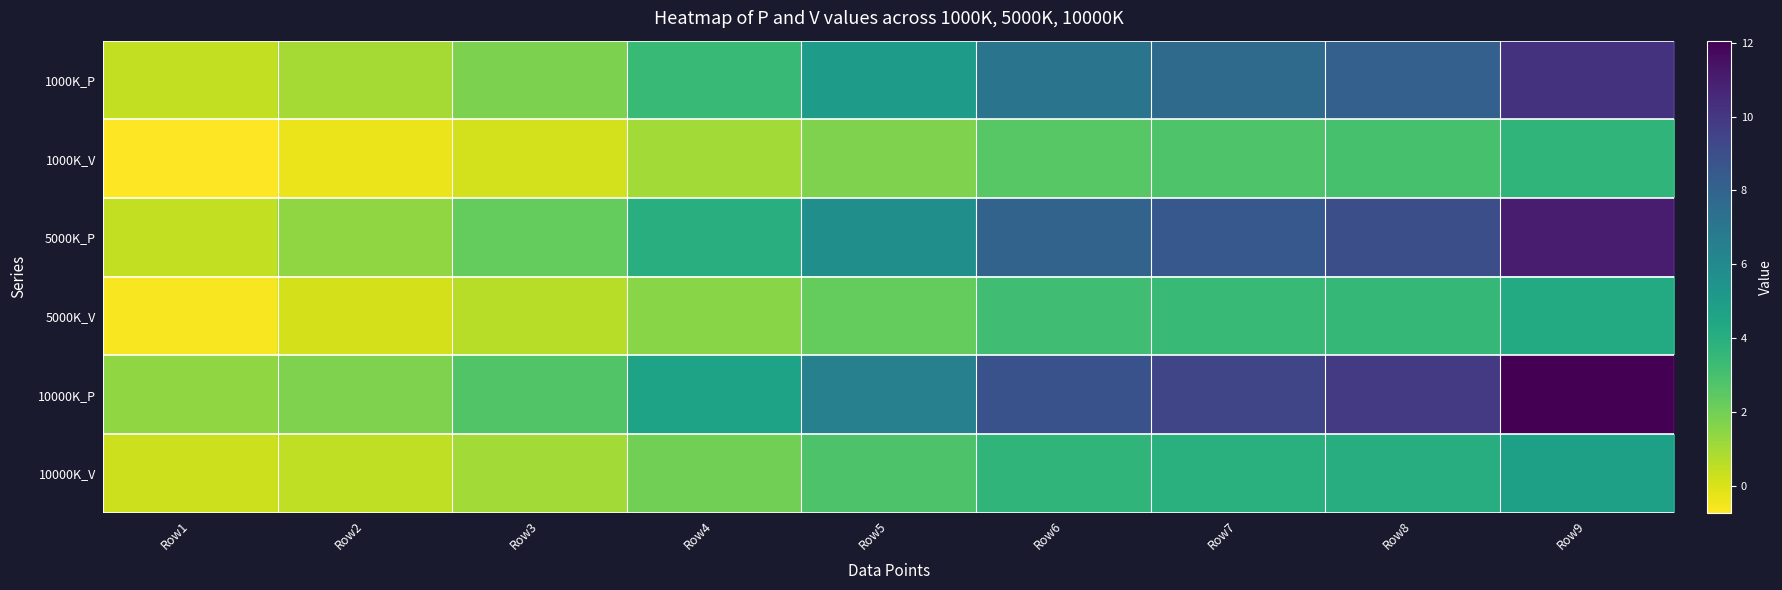

At which category does the chart reach its peak across all series?

Row9